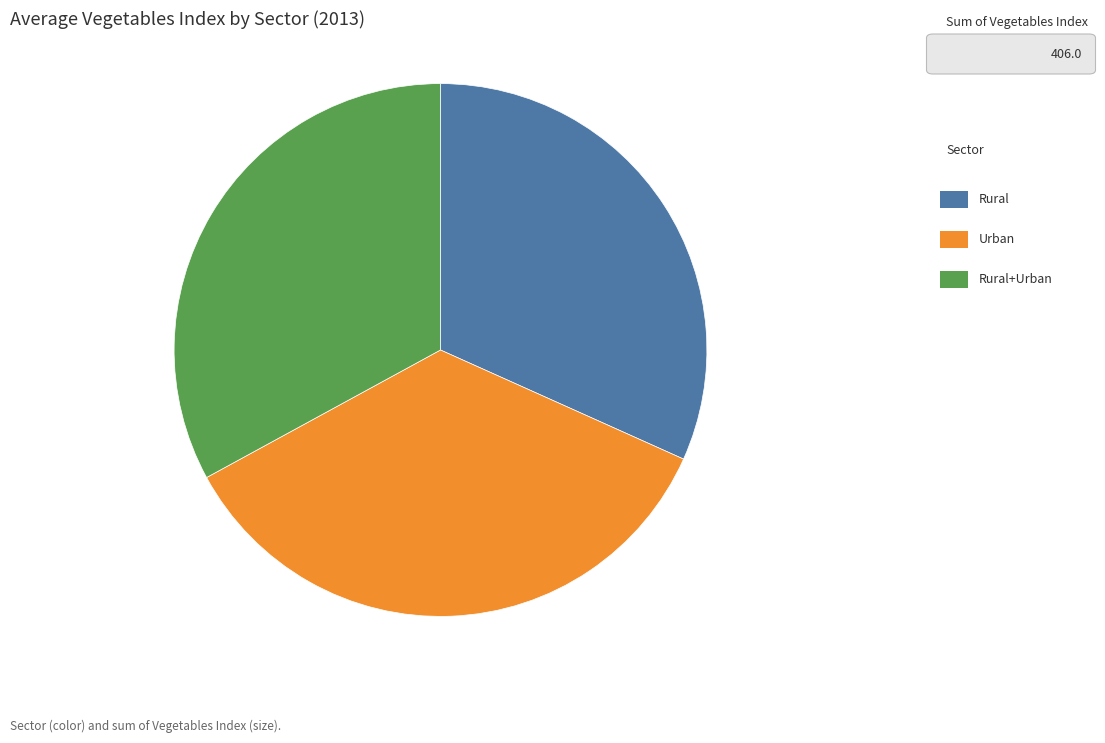

Does any single category account for the majority?

No